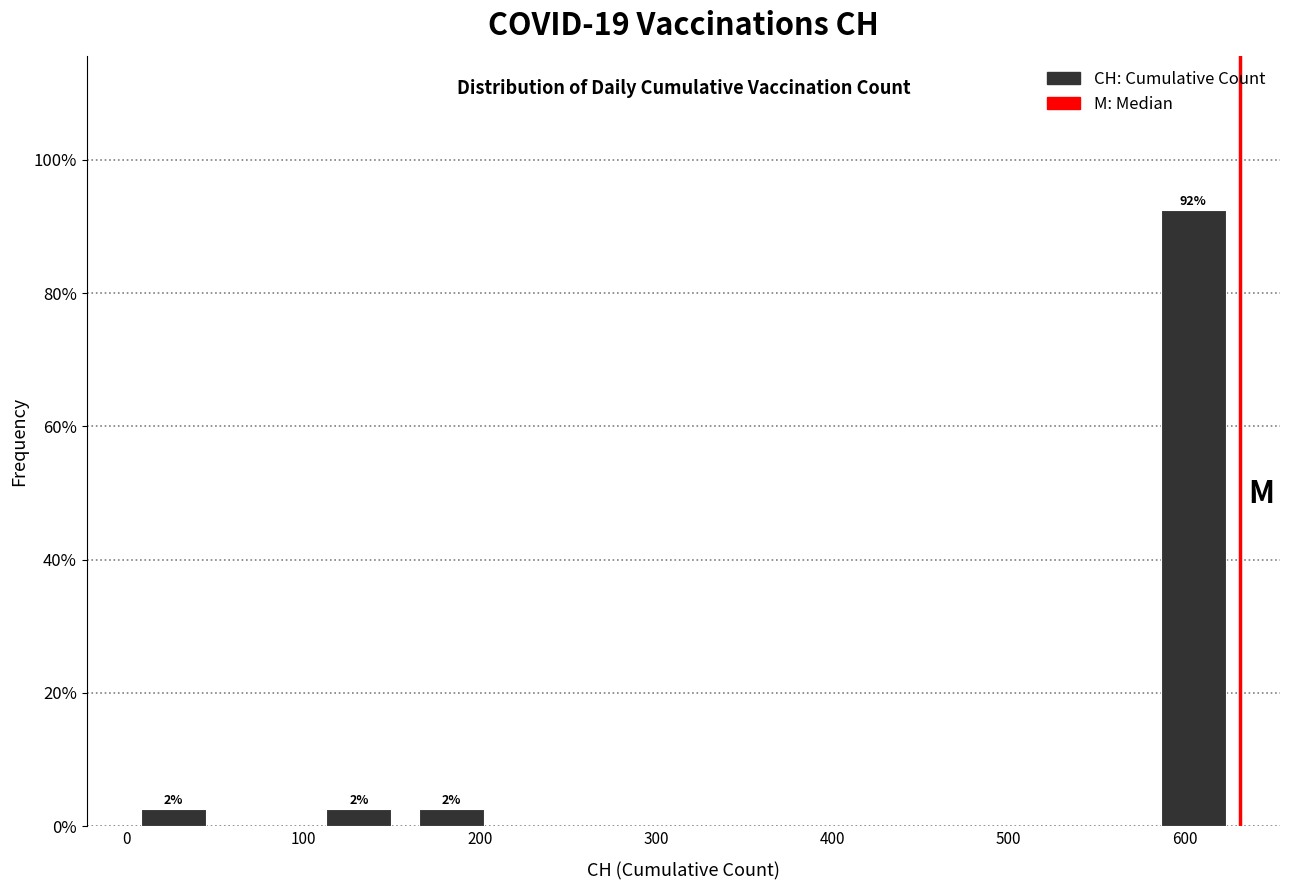

Over which range of the x-axis is the bar tallest?

580 to 630